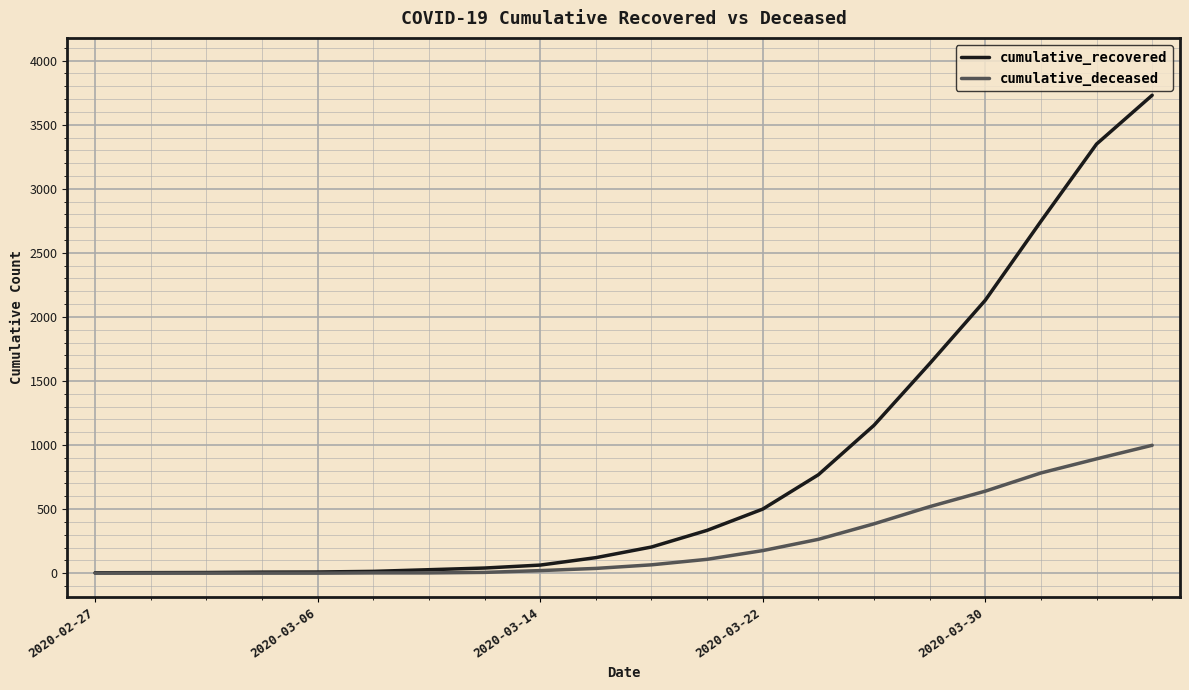

What is the minimum value for cumulative_recovered?

3